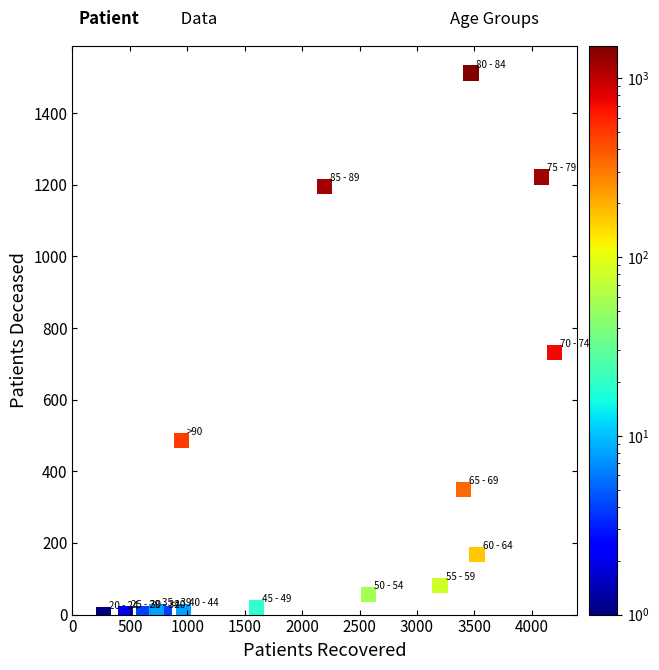

What Y value in the scatter plot is closest to 756?

732